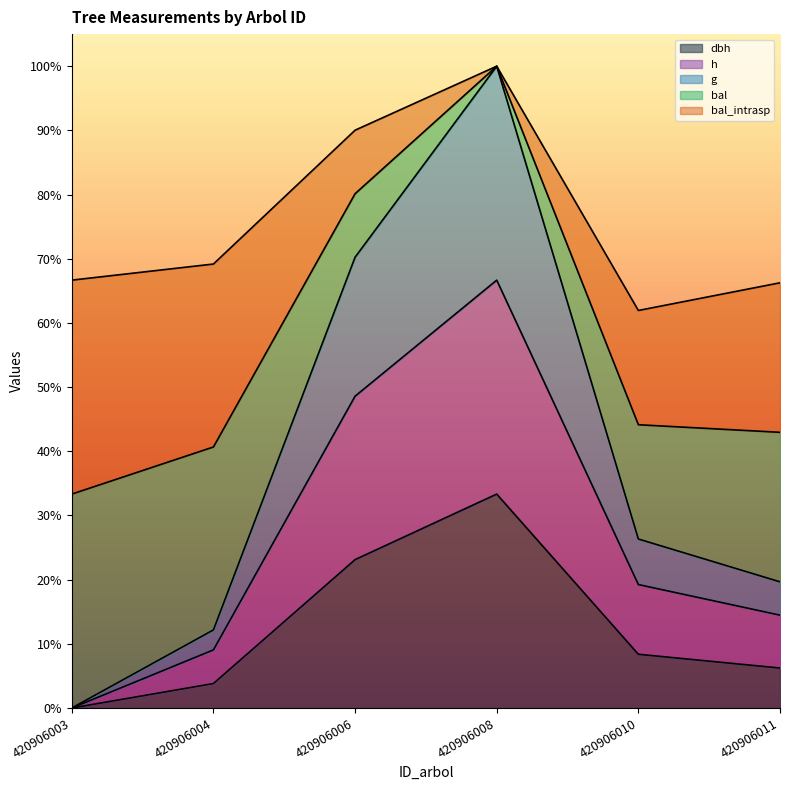

At which label does dbh reach its minimum?

420906003